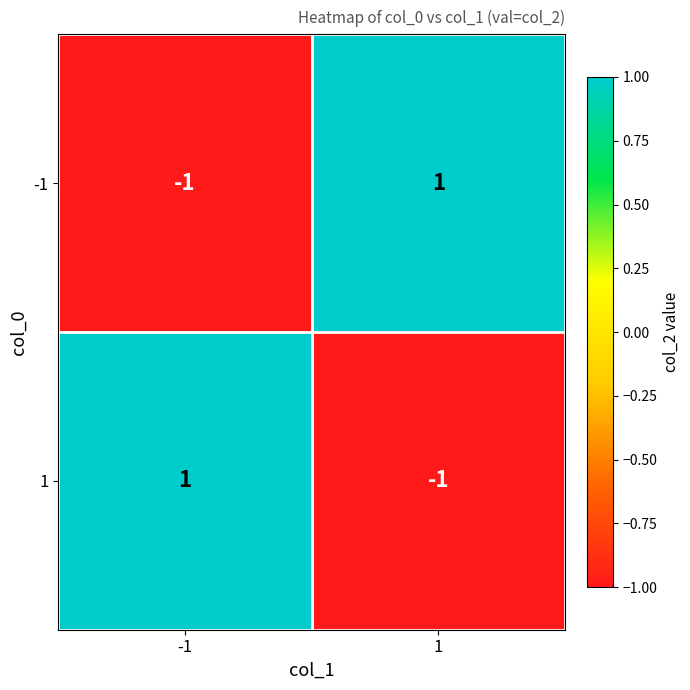

Reading right to left, extract all data points from this chart.

-1: 1=1	-1=-1
1: 1=-1	-1=1